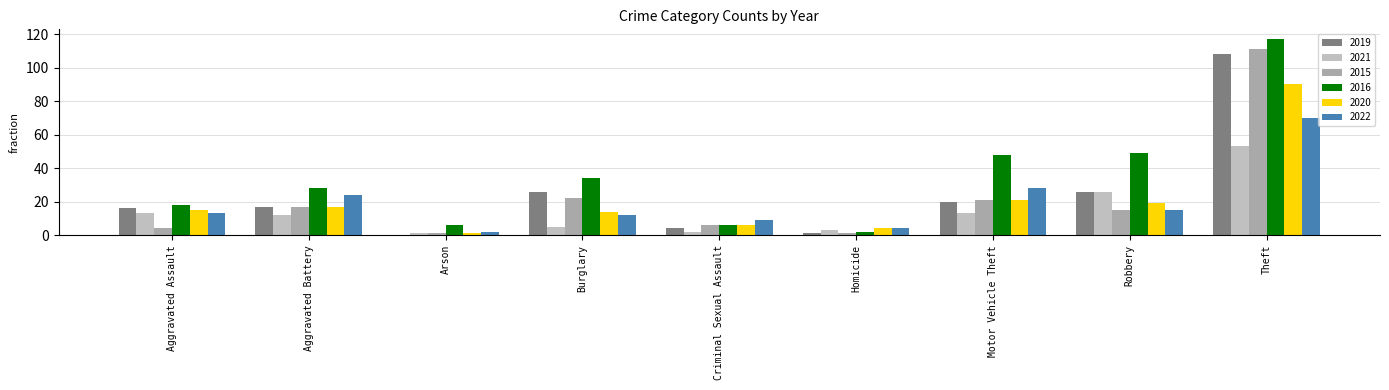

Reading right to left, list all the values displayed in this chart.

2019: Theft=108	Robbery=26	Motor Vehicle Theft=20	Homicide=1	Criminal Sexual Assault=4	Burglary=26	Arson=0	Aggravated Battery=17	Aggravated Assault=16
2021: Theft=53	Robbery=26	Motor Vehicle Theft=13	Homicide=3	Criminal Sexual Assault=2	Burglary=5	Arson=1	Aggravated Battery=12	Aggravated Assault=13
2015: Theft=111	Robbery=15	Motor Vehicle Theft=21	Homicide=1	Criminal Sexual Assault=6	Burglary=22	Arson=1	Aggravated Battery=17	Aggravated Assault=4
2016: Theft=117	Robbery=49	Motor Vehicle Theft=48	Homicide=2	Criminal Sexual Assault=6	Burglary=34	Arson=6	Aggravated Battery=28	Aggravated Assault=18
2020: Theft=90	Robbery=19	Motor Vehicle Theft=21	Homicide=4	Criminal Sexual Assault=6	Burglary=14	Arson=1	Aggravated Battery=17	Aggravated Assault=15
2022: Theft=70	Robbery=15	Motor Vehicle Theft=28	Homicide=4	Criminal Sexual Assault=9	Burglary=12	Arson=2	Aggravated Battery=24	Aggravated Assault=13